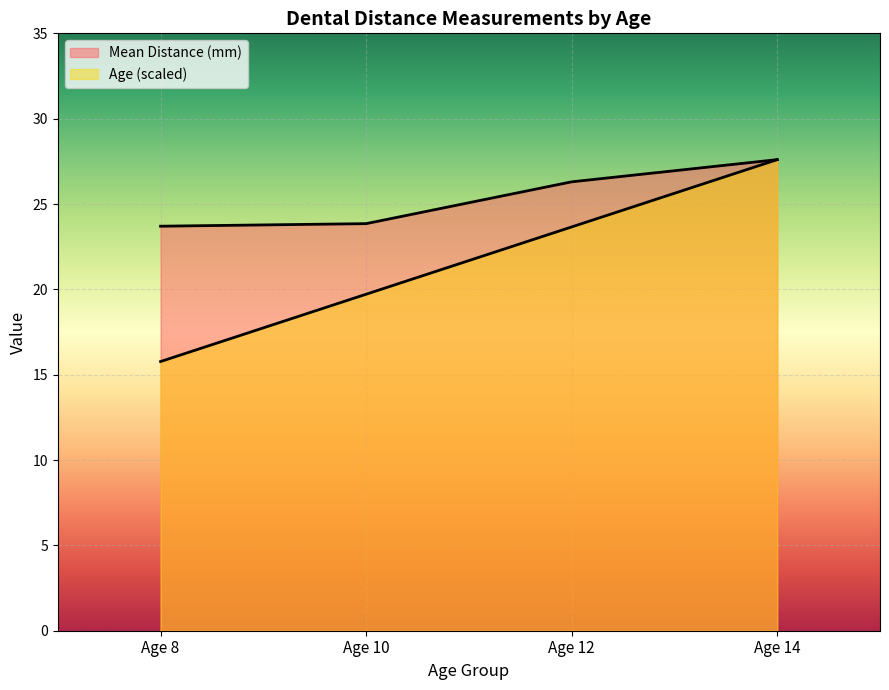

At which label is the value closest to 21?

Age 10